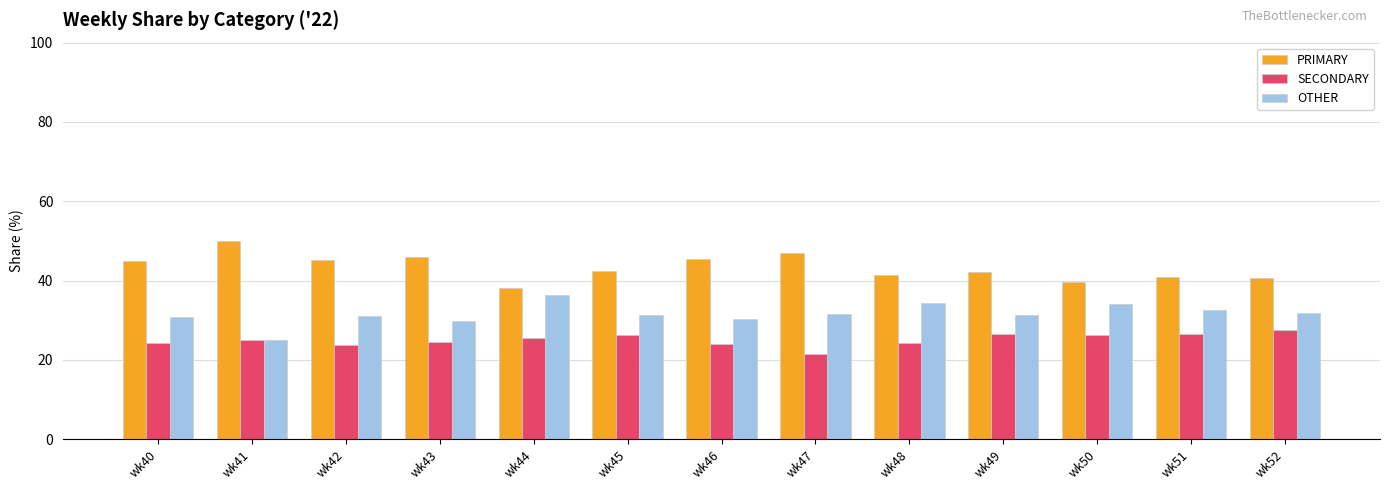

Rank the series at wk45 from lowest to highest value.

SECONDARY, OTHER, PRIMARY